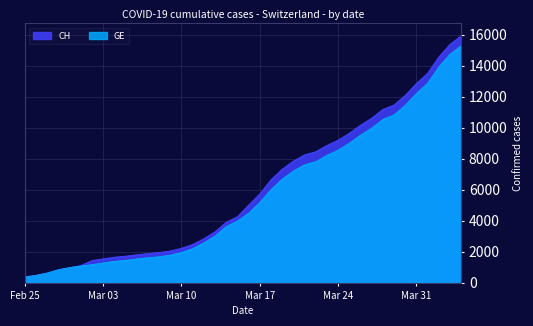

True or false: GE and CH cross at least once.

False